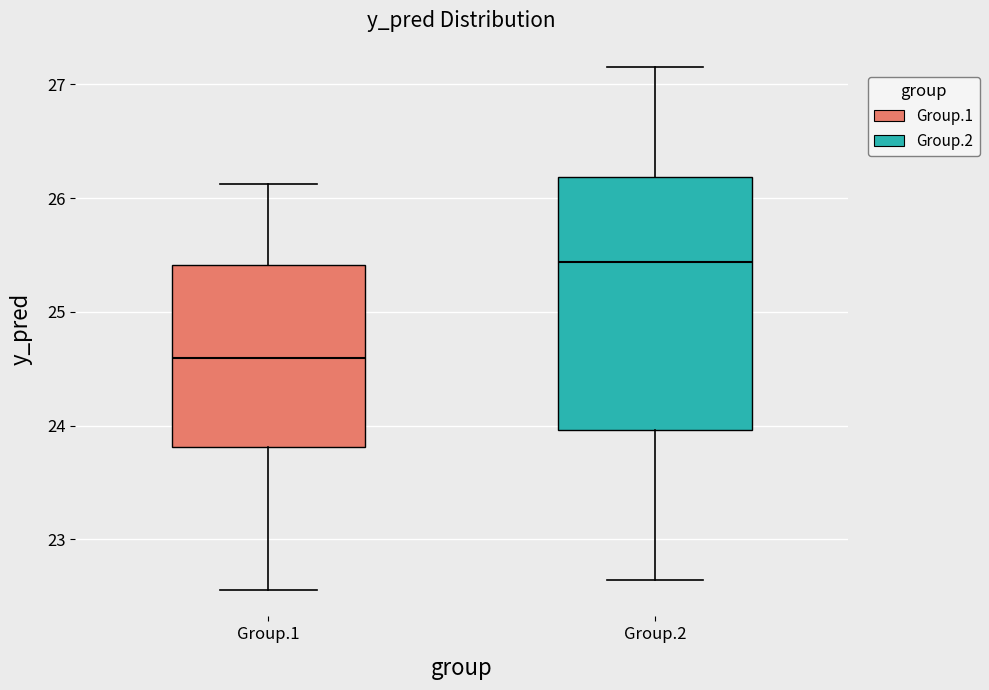

Reading left to right, read every box against the y-axis: the position of its median line, the range the box covers, and the ends of its whiskers. The values are not printed on the chart, so give them approximately, as read against the axis.

Group.1: median 24.6, box 23.8 to 25.4, whiskers 22.6 to 26.1
Group.2: median 25.4, box 24.0 to 26.2, whiskers 22.6 to 27.2